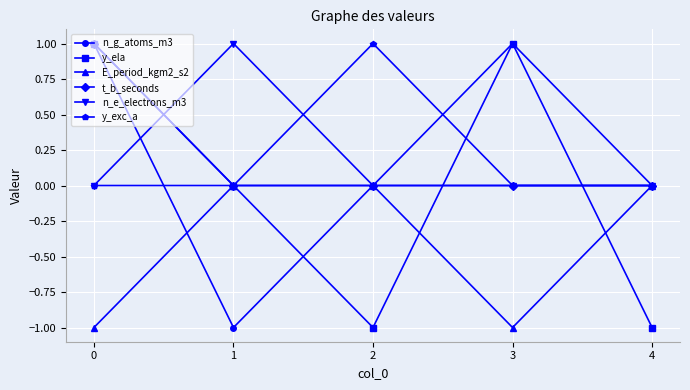

Reading right to left, extract all data points from this chart.

n_g_atoms_m3: 0	1	0	-1	1
y_ela: -1	1	-1	0	1
E_period_kgm2_s2: 0	-1	0	0	-1
t_b_seconds: 0	0	0	0	1
n_e_electrons_m3: 0	0	0	1	0
y_exc_a: 0	0	1	0	0